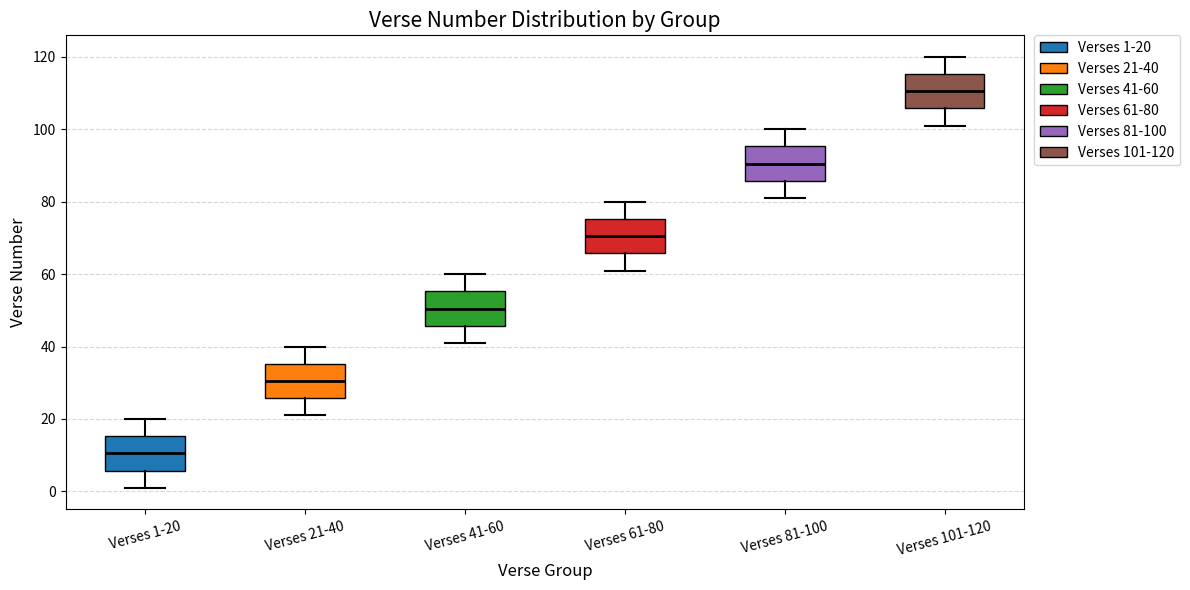

Which box has the highest median line?

Verses 101-120